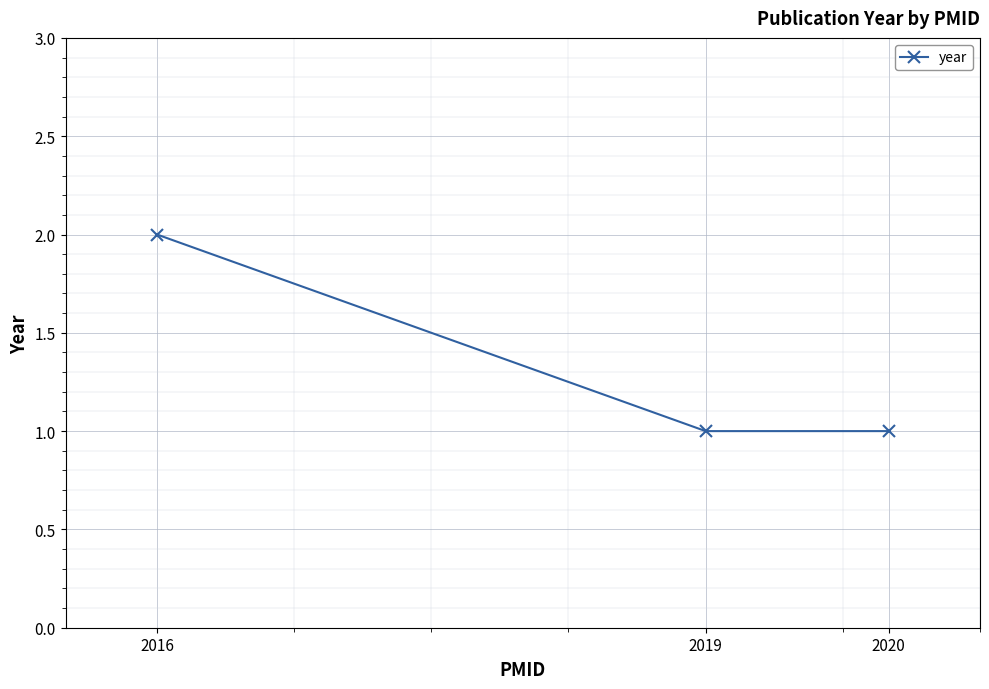

How many values are between 1 and 2?

3